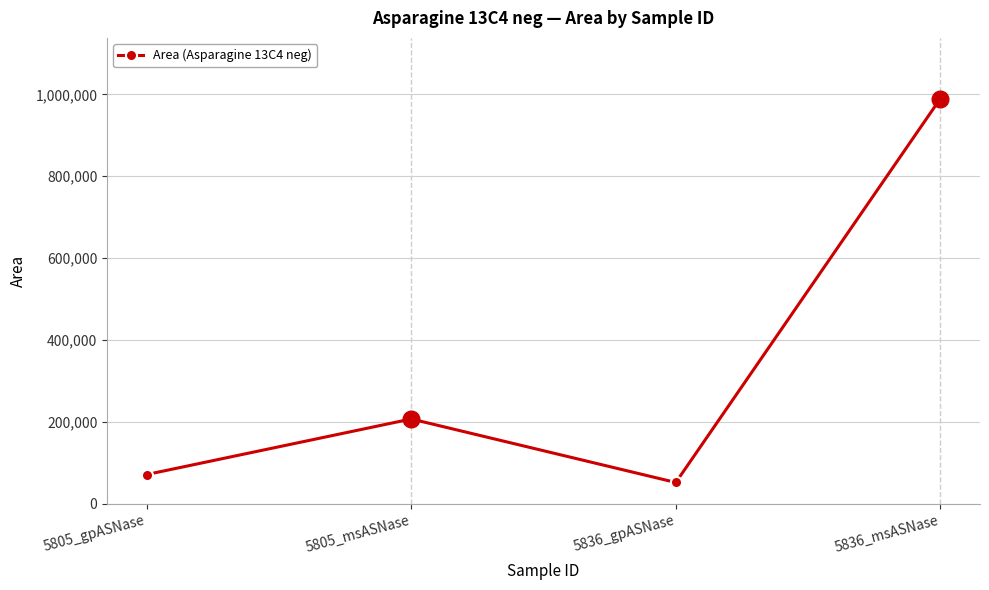

List the labels in order of value, largest first.

5836_msASNase, 5805_msASNase, 5805_gpASNase, 5836_gpASNase